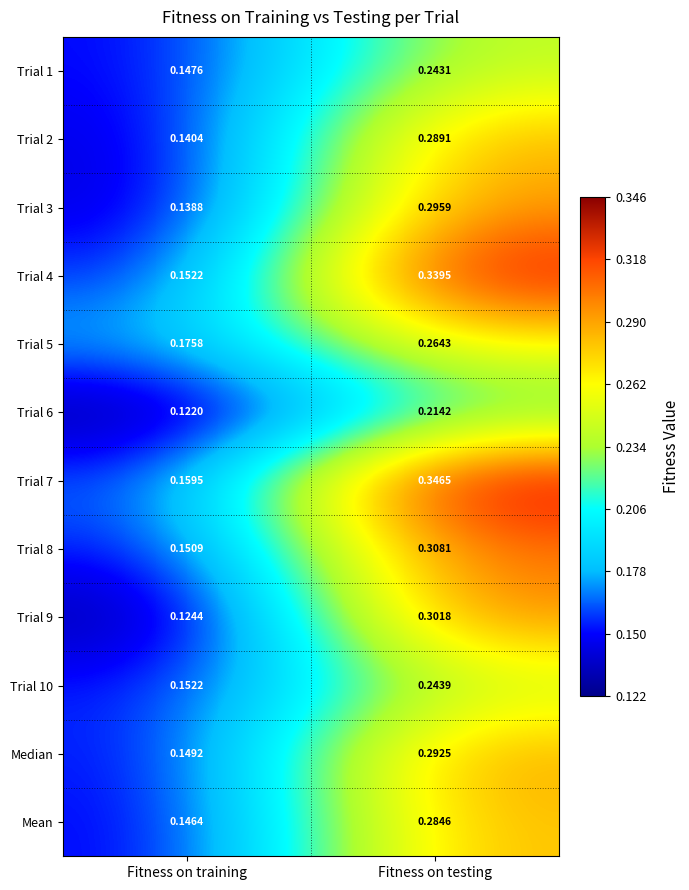

At which label is Trial 9 closest to 0?

Fitness on training